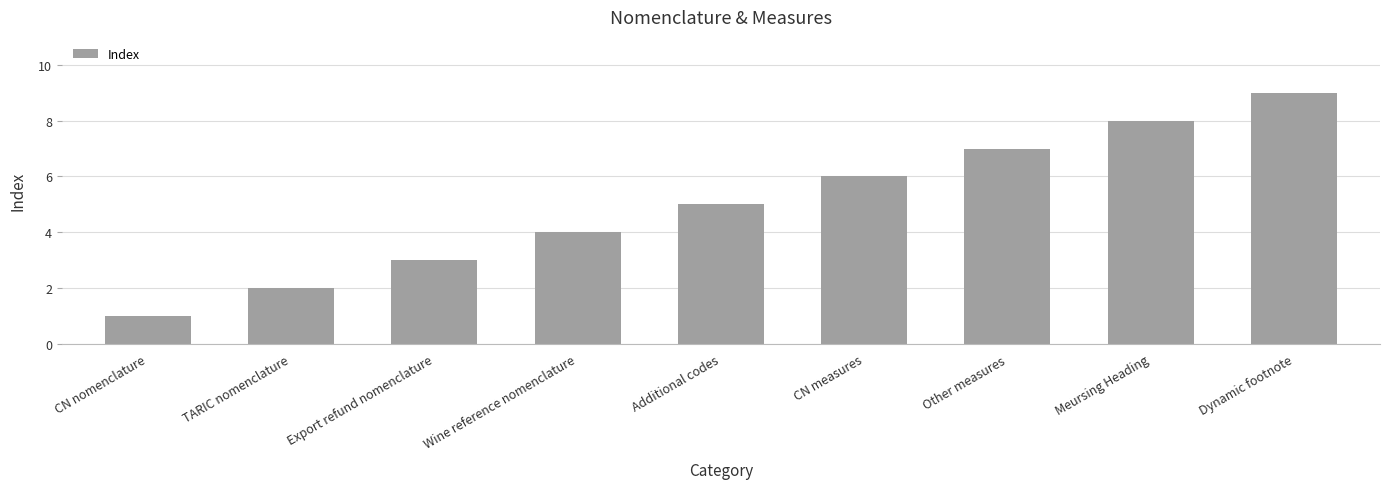

At which label is the value closest to 5?

Additional codes